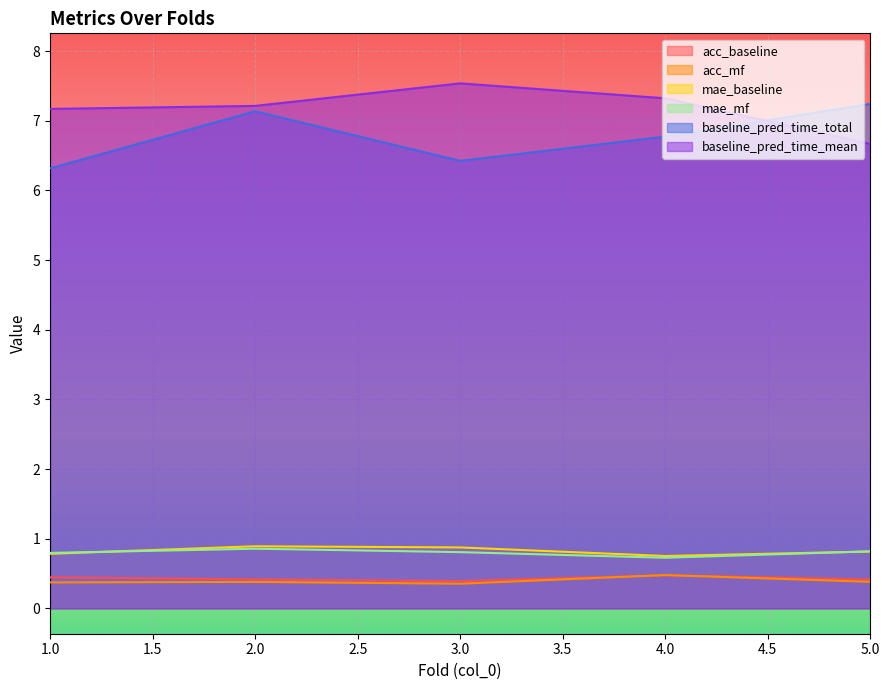

Reading left to right, what are all the values shown in this chart?

acc_baseline: 1=0.4	2=0.4	3=0.4	4=0.5	5=0.4
acc_mf: 1=0.4	2=0.4	3=0.4	4=0.5	5=0.4
mae_baseline: 1=0.8	2=0.9	3=0.9	4=0.8	5=0.8
mae_mf: 1=0.8	2=0.9	3=0.8	4=0.7	5=0.8
baseline_pred_time_total: 1=6.3	2=7.1	3=6.4	4=6.8	5=7.2
baseline_pred_time_mean: 1=7.2	2=7.2	3=7.5	4=7.3	5=6.7